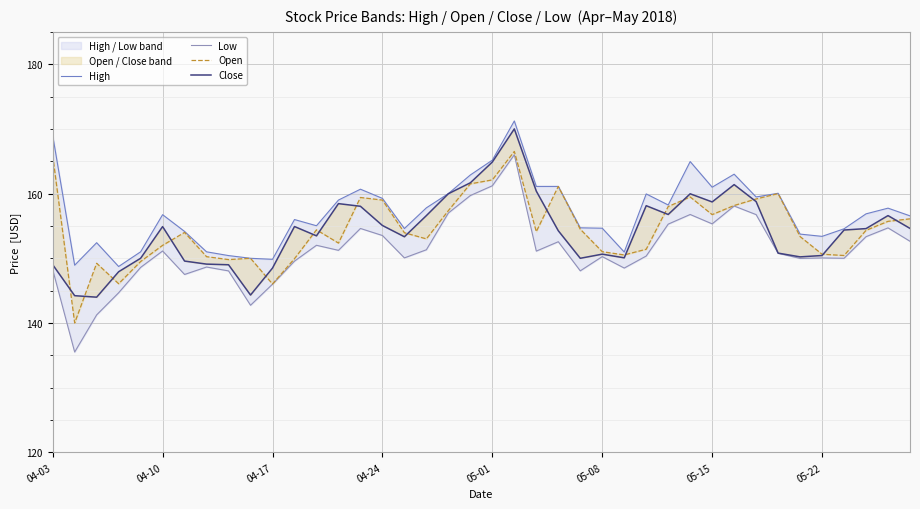

What is the total value across all series at 05-01?

653.4